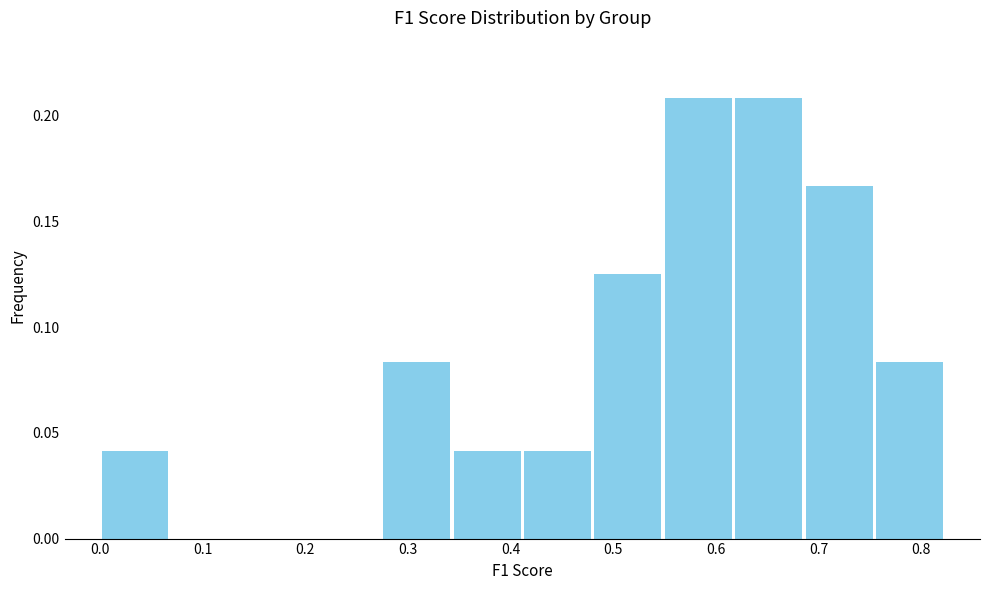

Reading left to right, transcribe this chart: for each bar, give the range it covers on the x-axis and its height. Neither the bar edges nor the heights are printed on the chart, so give them approximately, as read against the axes.

0.00 to 0.07: 0.040
0.07 to 0.14: 0
0.14 to 0.21: 0
0.21 to 0.27: 0
0.27 to 0.34: 0.085
0.34 to 0.41: 0.040
0.41 to 0.48: 0.040
0.48 to 0.55: 0.125
0.55 to 0.62: 0.210
0.62 to 0.69: 0.210
0.69 to 0.75: 0.165
0.75 to 0.82: 0.085